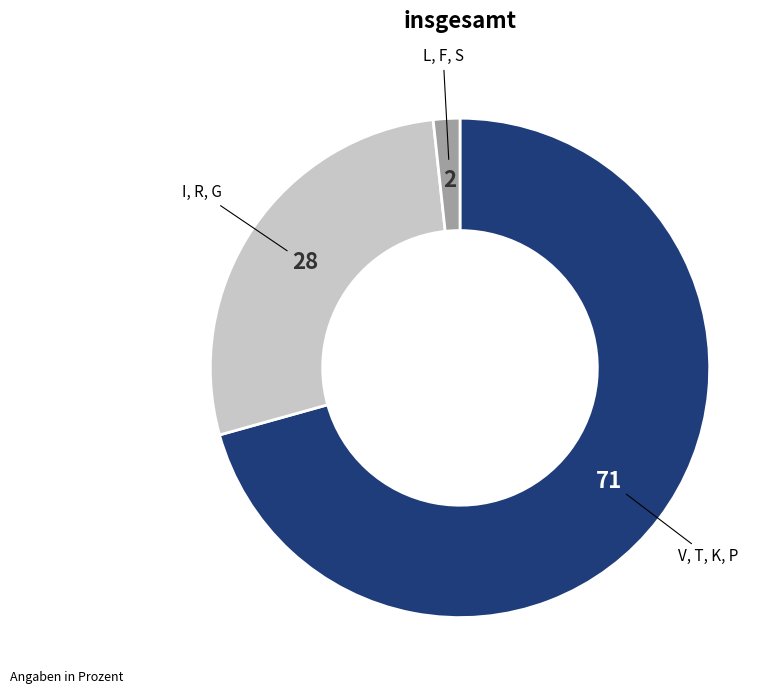

Is there a majority slice in this chart?

Yes